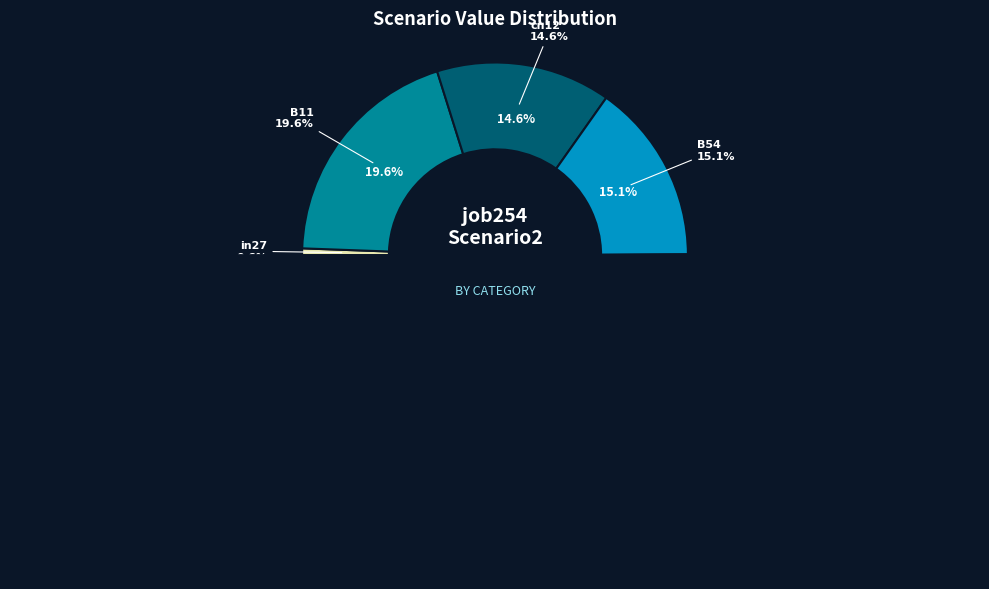

To the nearest percent, what is the average slice percentage?

14%